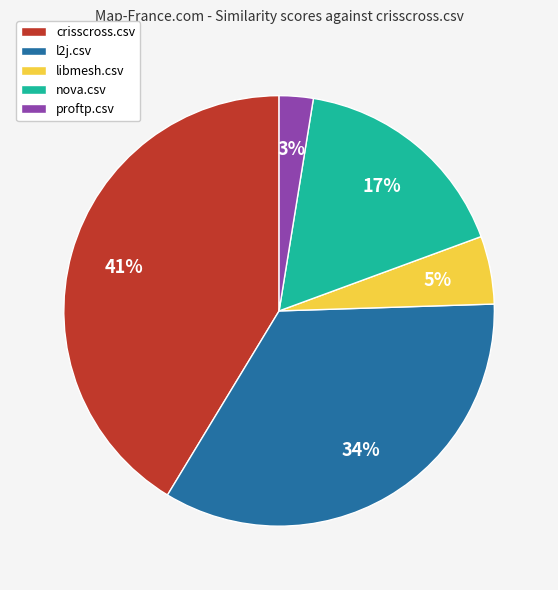

The crisscross.csv slice represents 41% of the pie. True or false?

True